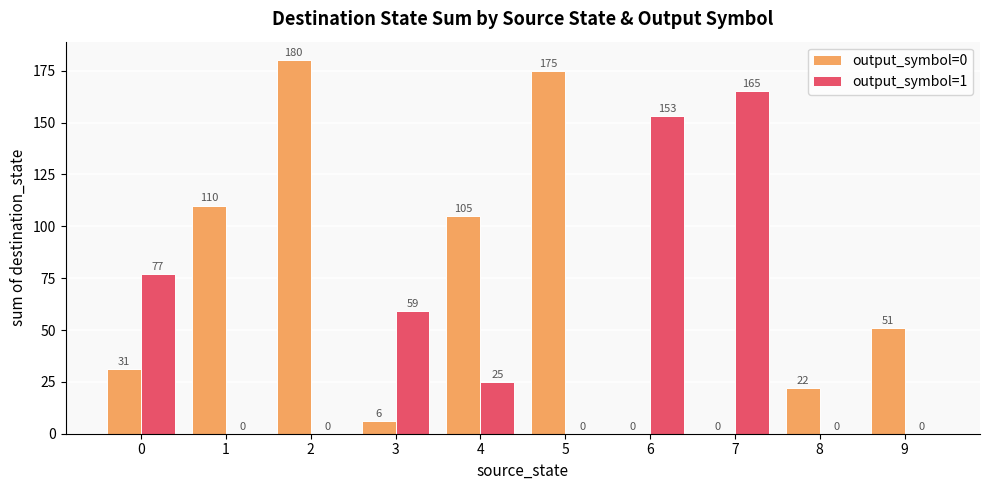

The output_symbol=1 series shows 0 at 9. True or false?

True